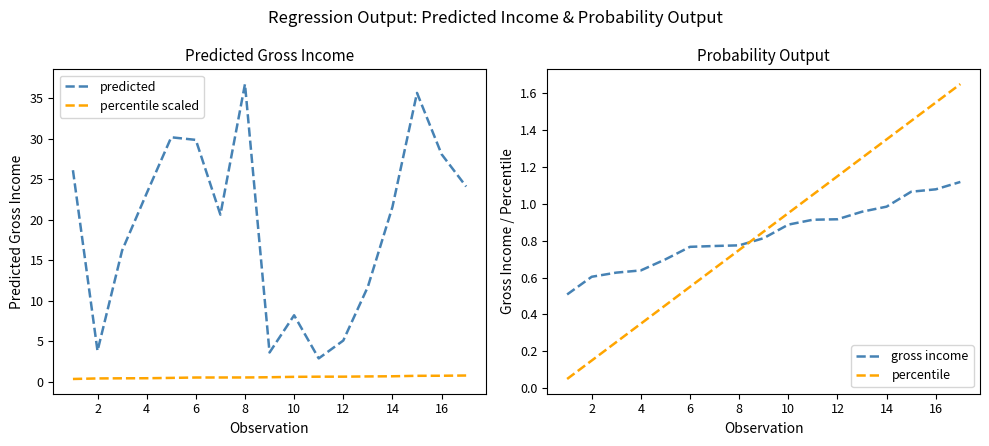

Where is the first local minimum for predicted?

2